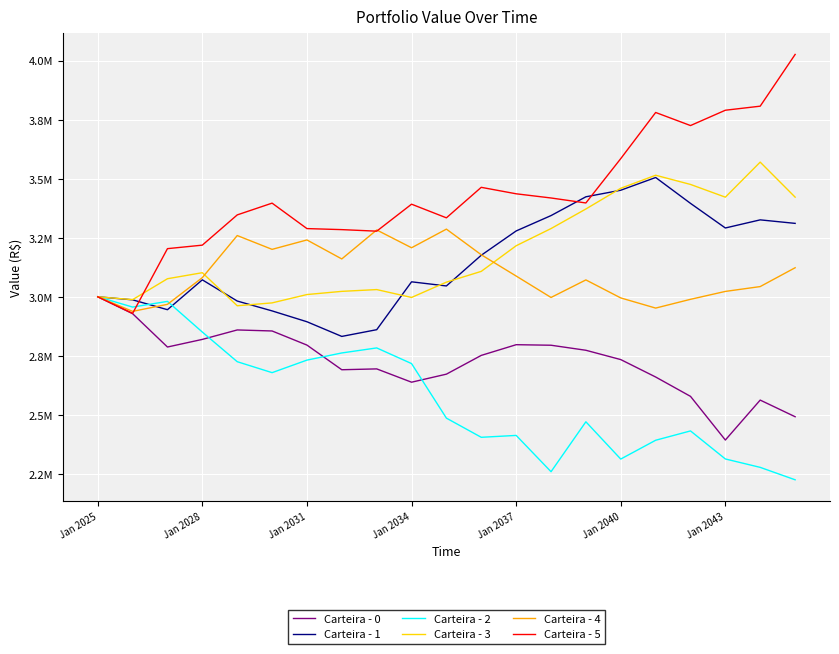

Is this an area chart (filled region under the line)?

No